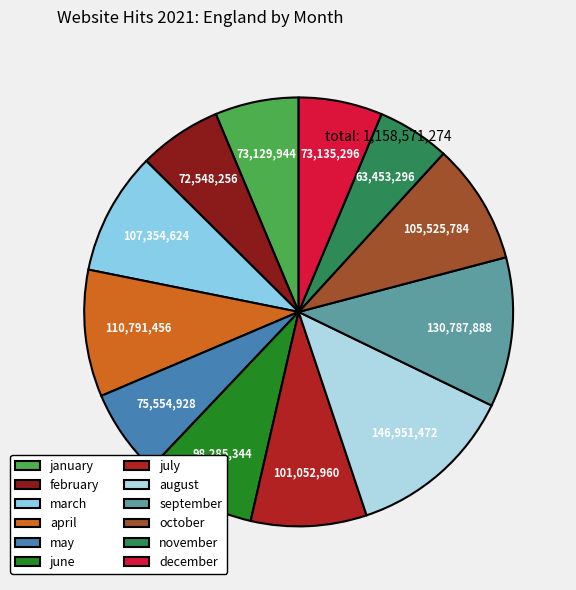

What is the largest slice in the pie chart?

august